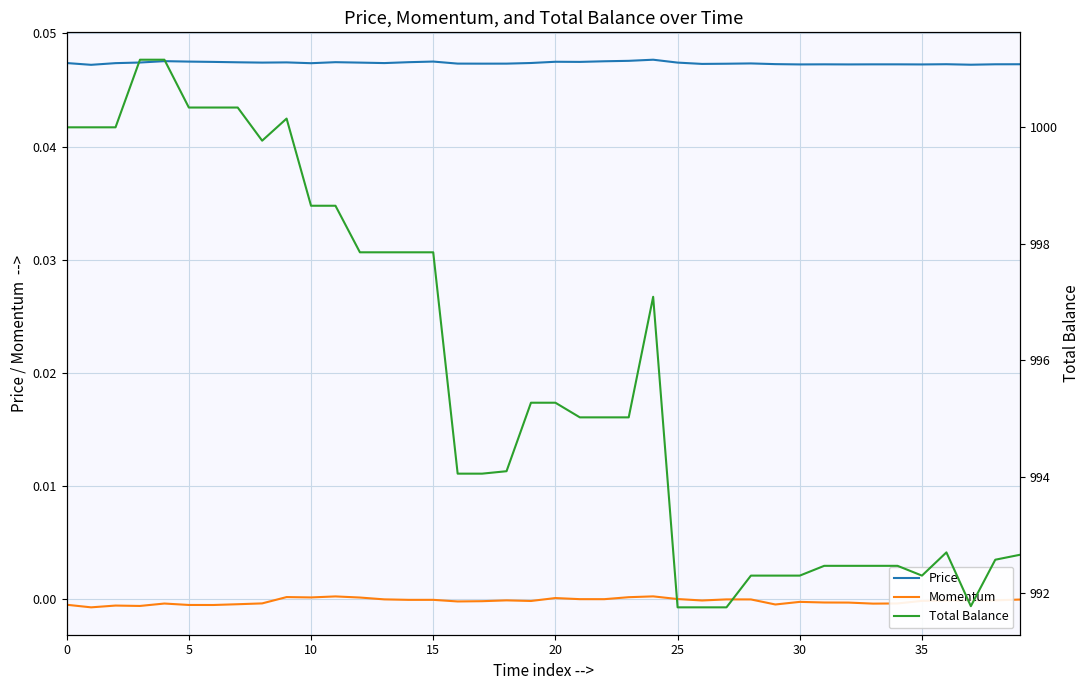

What is the sum of the Total Balance values at 36 and 11?

1991.4